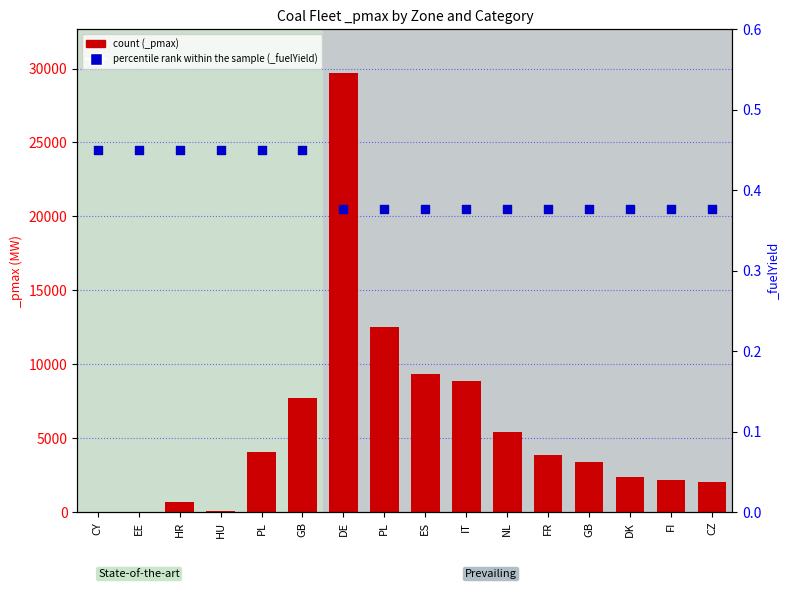

Which series has the widest spread of Y values?

count (_pmax)